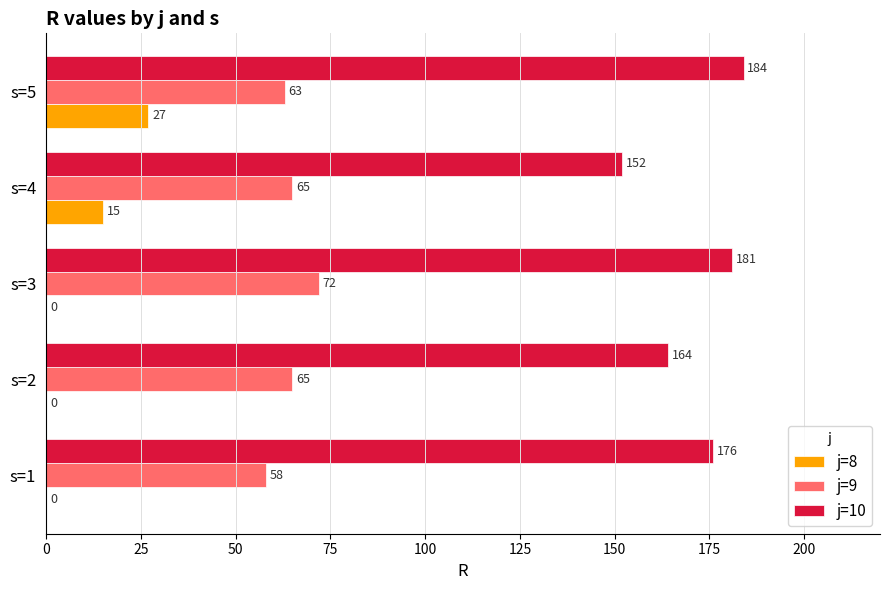

Is it true that j=9 equals 114 at s=3?

False